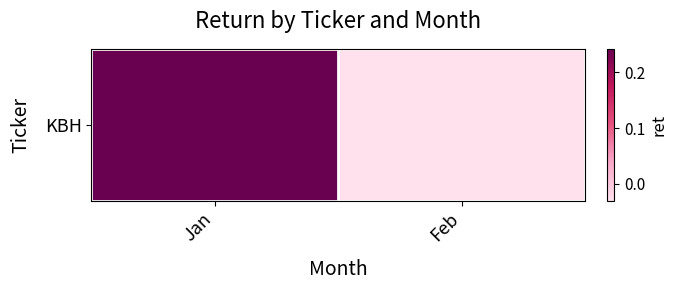

Reading left to right, extract all data points from this chart.

Jan=0.2	Feb=-0.0